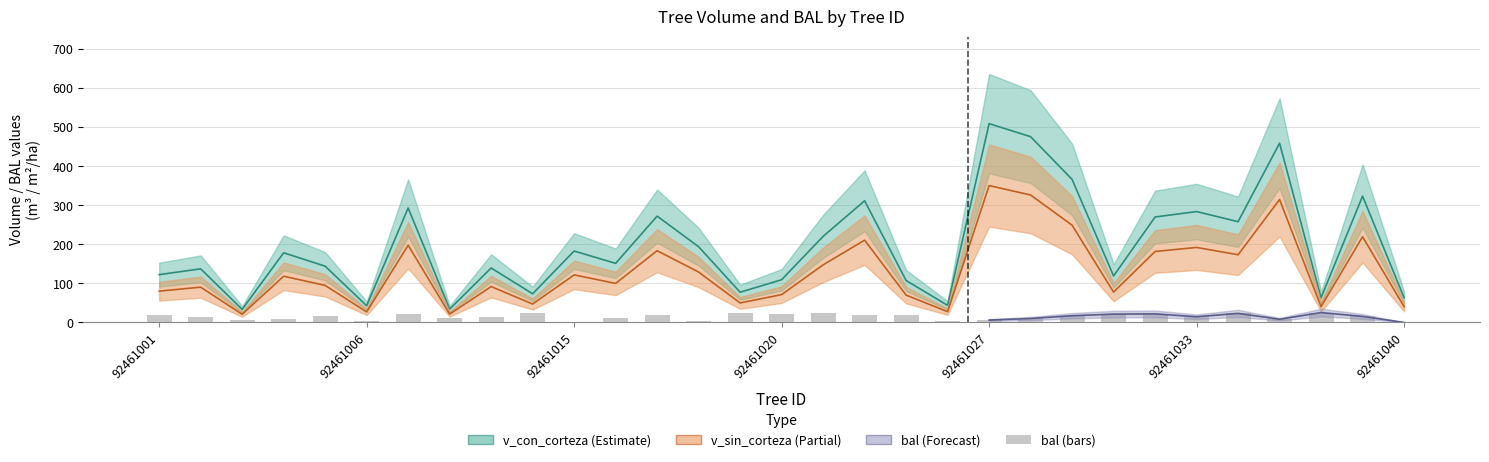

What position from the left is 92461006?

6